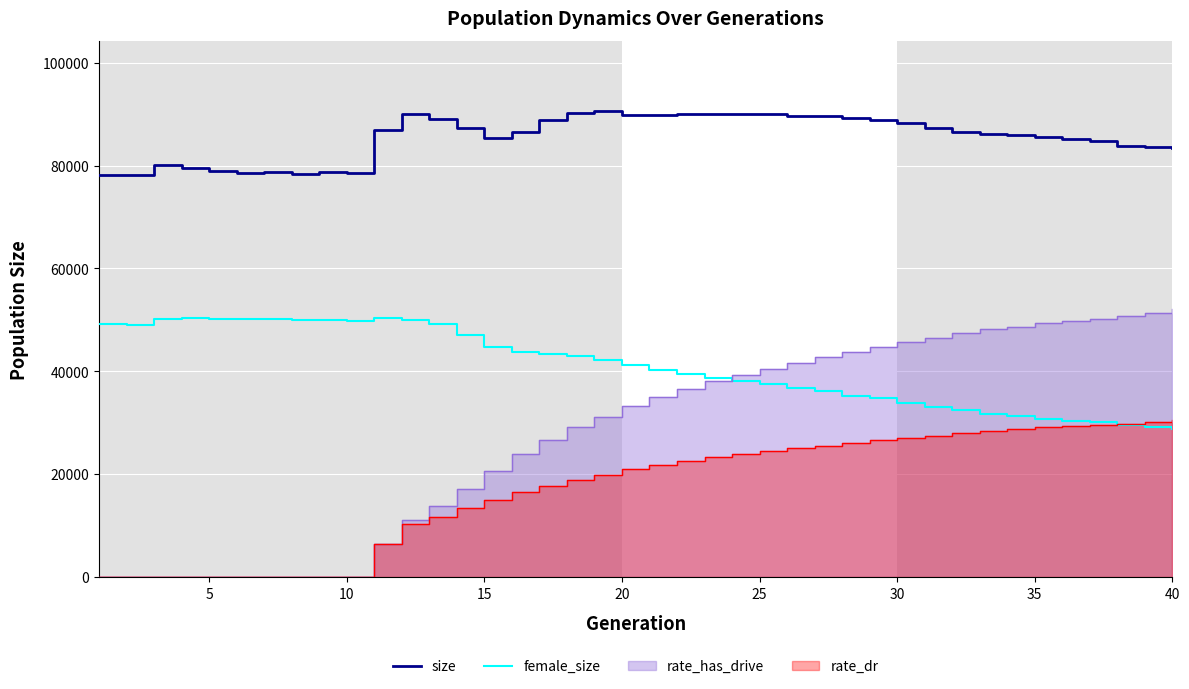

True or false: size and female_size cross at least once.

False